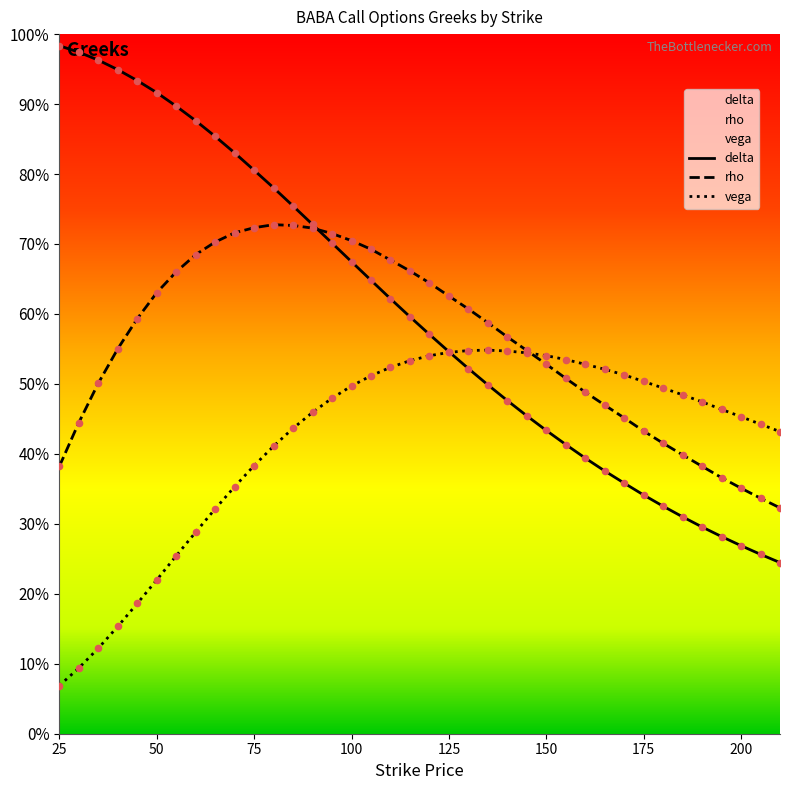

Which series reaches the maximum Y coordinate?

delta